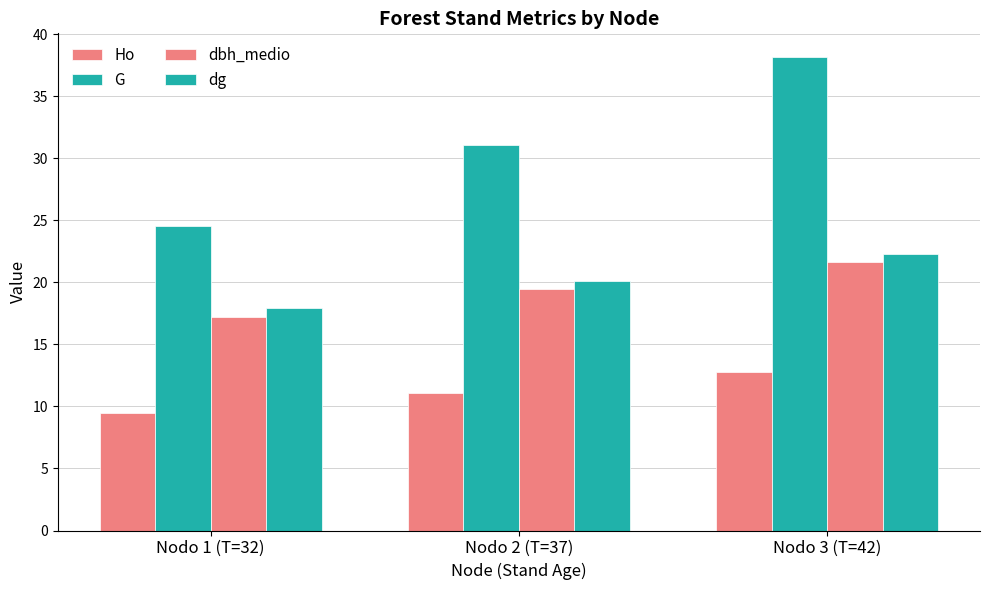

How many values in the dbh_medio series exceed 19?

2